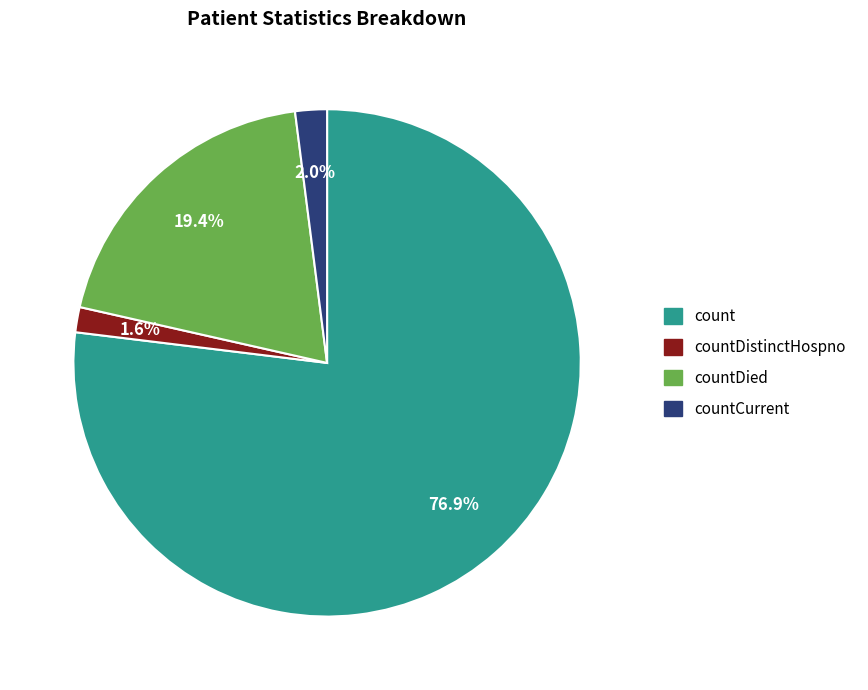

Is there any slice that represents more than half of the pie?

Yes